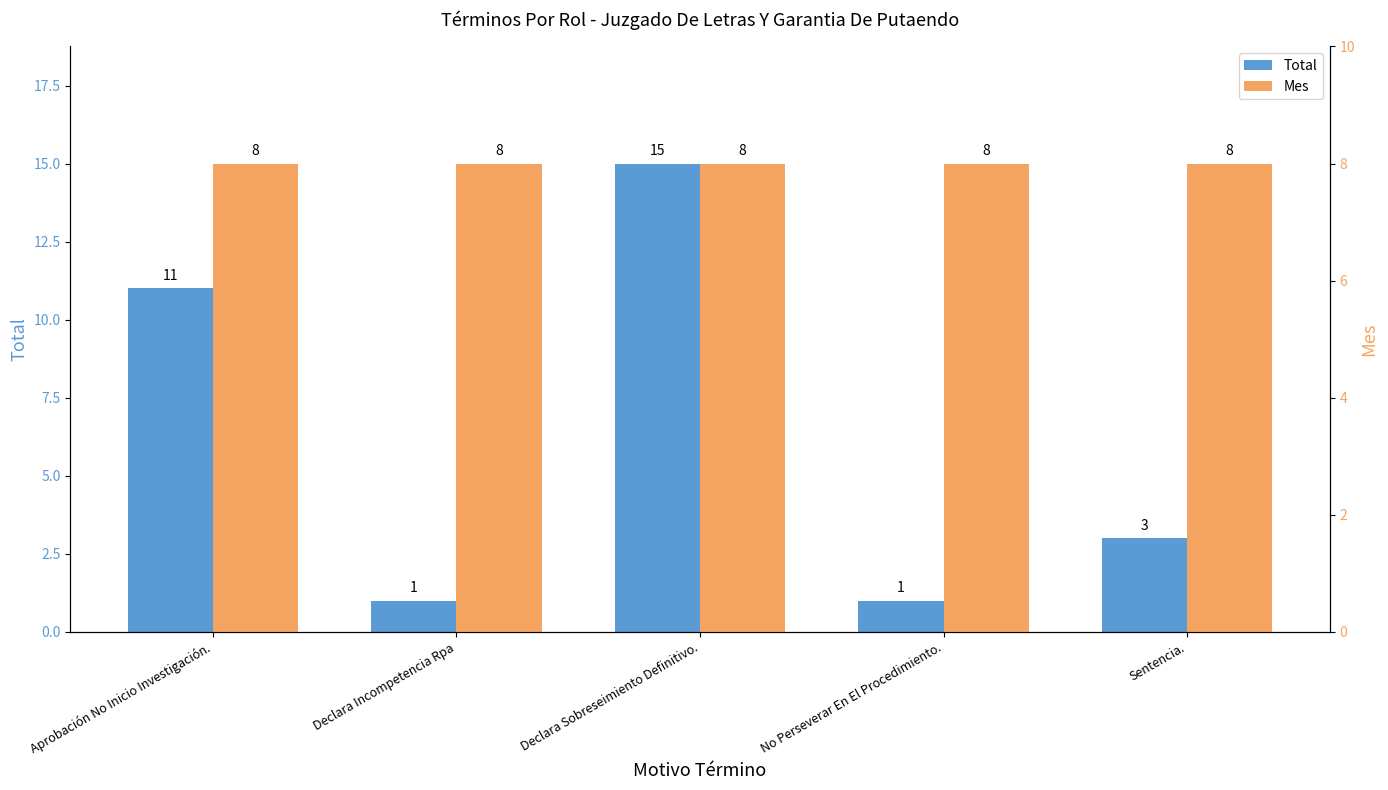

Count the number of data series in this chart.

2